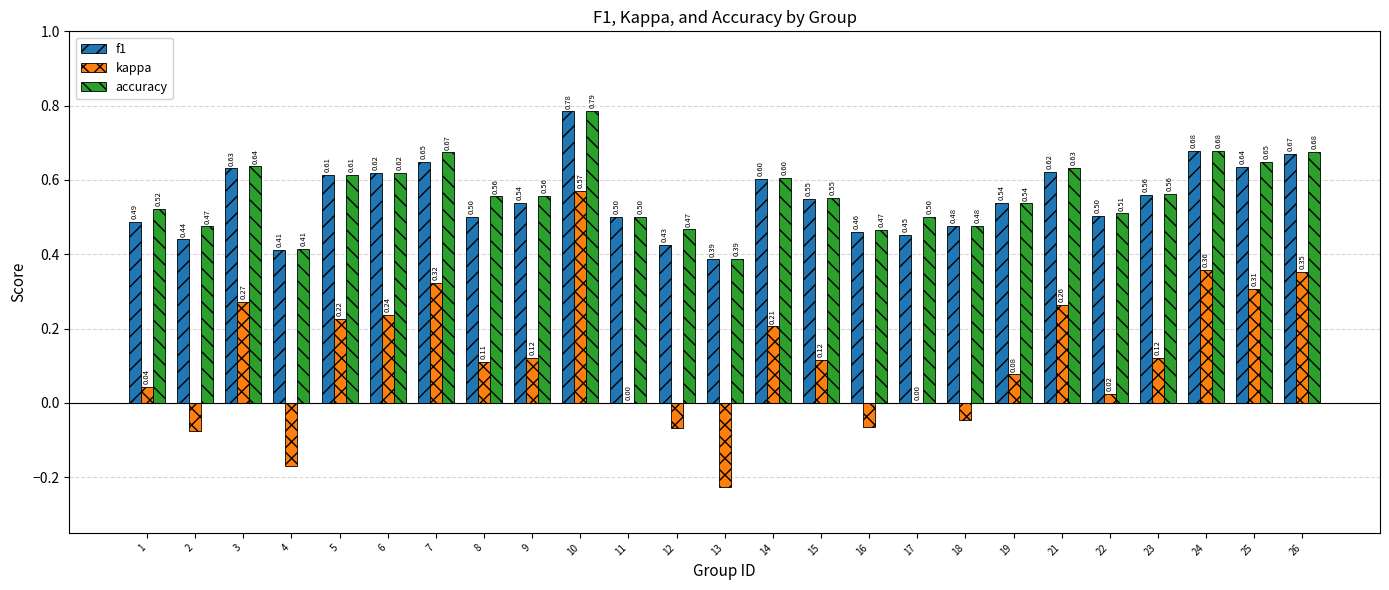

Which category has the highest value across all series?

10